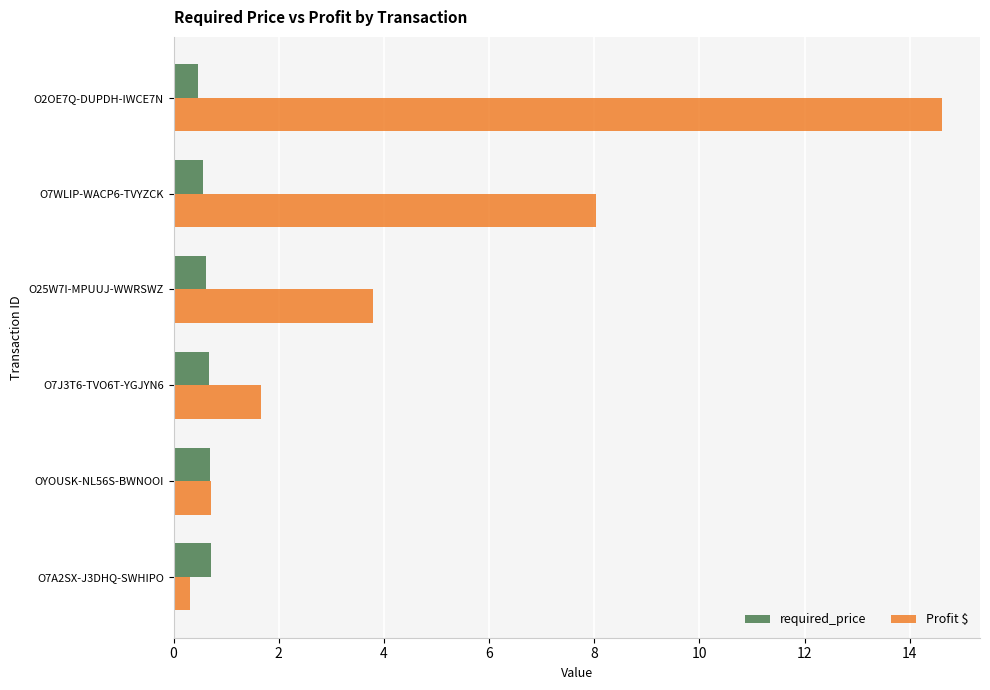

How many distinct data groups are displayed?

2